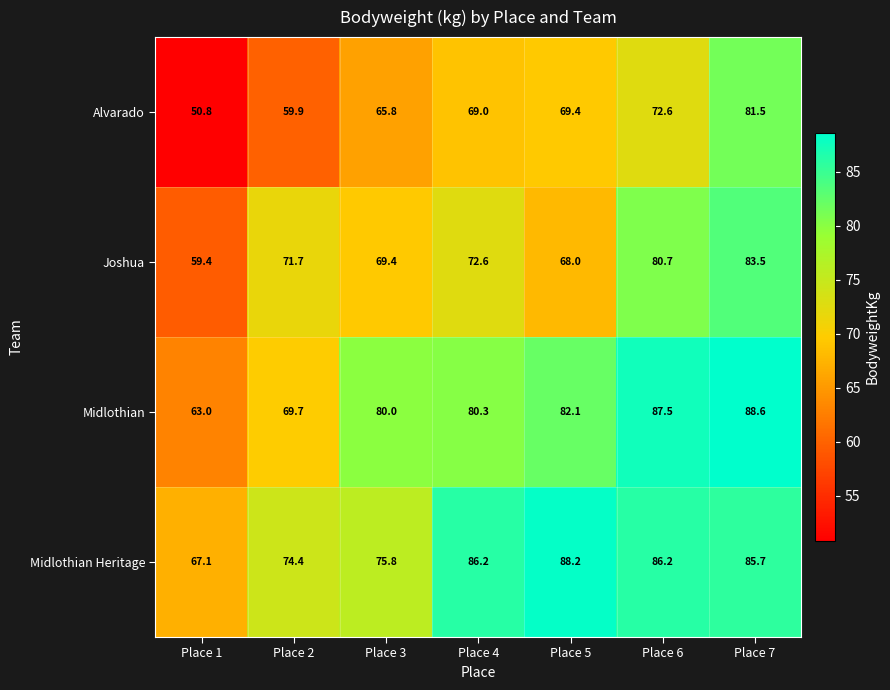

Reading left to right, extract all data points from this chart.

Alvarado: 50.8	59.9	65.8	69.0	69.4	72.6	81.5
Joshua: 59.4	71.7	69.4	72.6	68.0	80.7	83.5
Midlothian: 63.0	69.7	80.0	80.3	82.1	87.5	88.6
Midlothian Heritage: 67.1	74.4	75.8	86.2	88.2	86.2	85.7